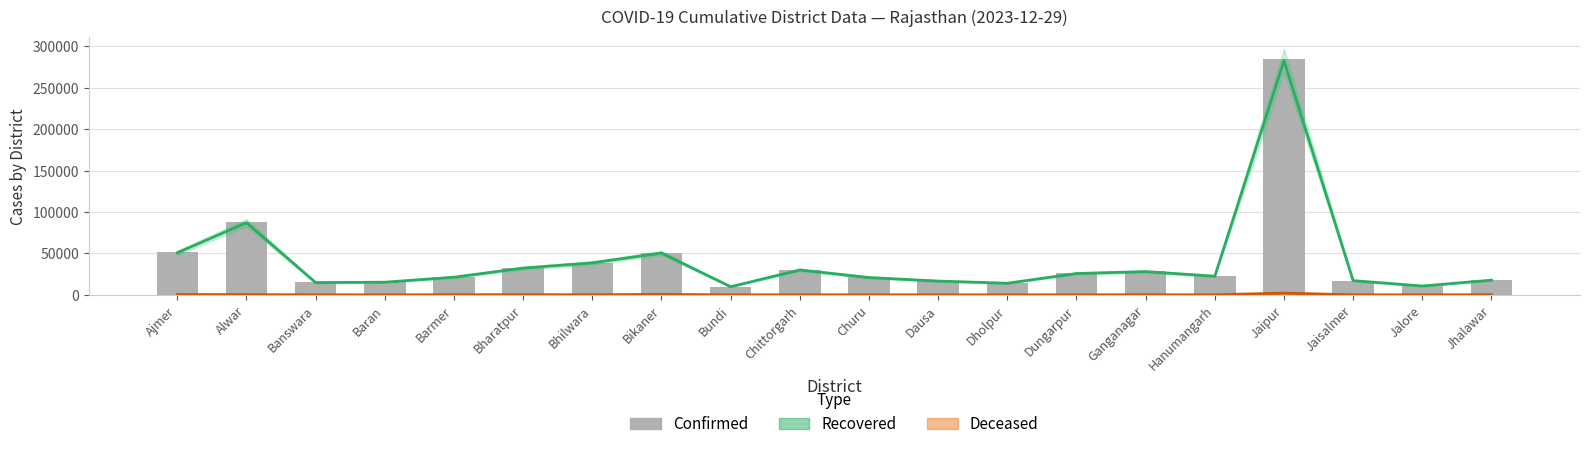

How many groups of bars are there?

20